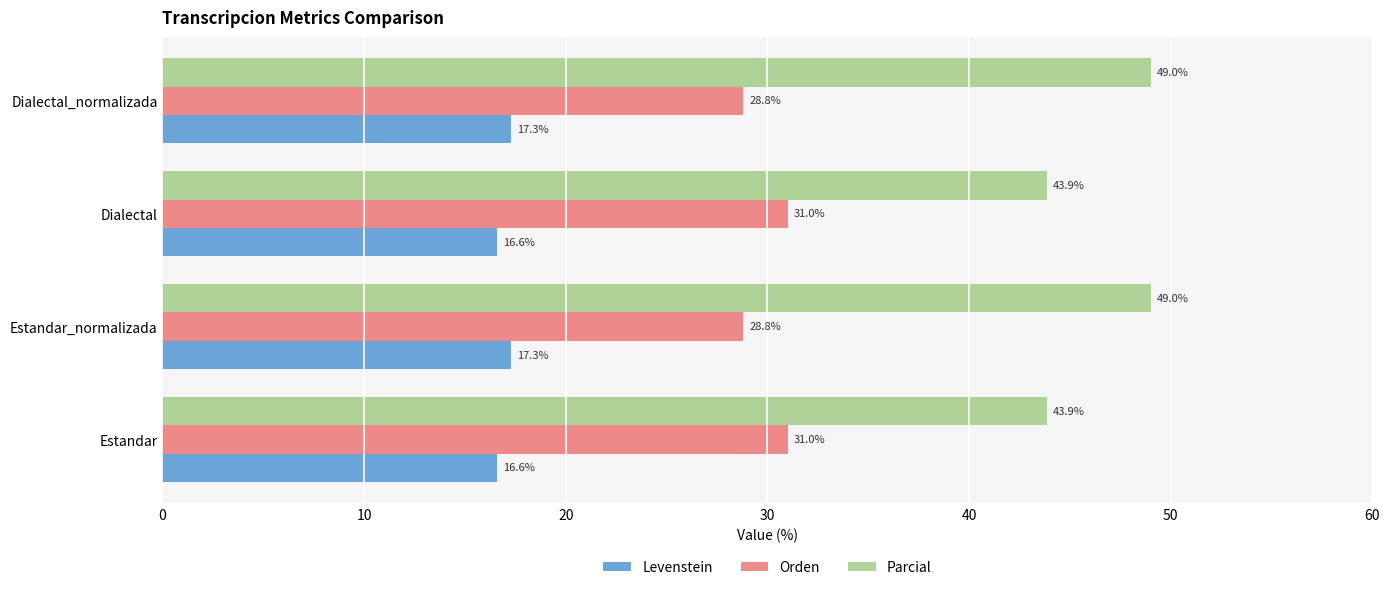

What is the sum of all Levenstein values?

67.8